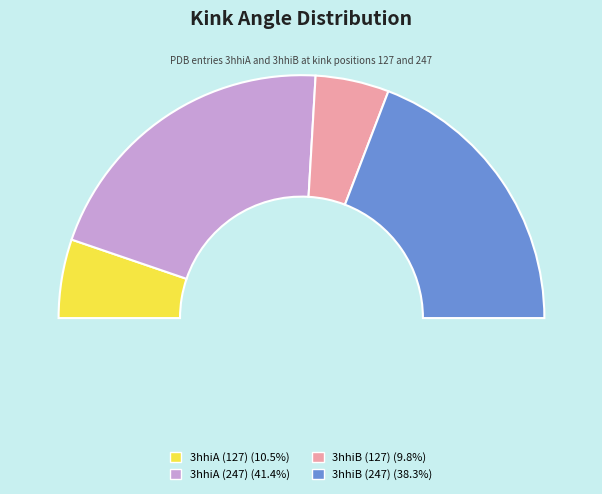

To the nearest percent, what is the difference between the largest and smallest slice percentages?

32%